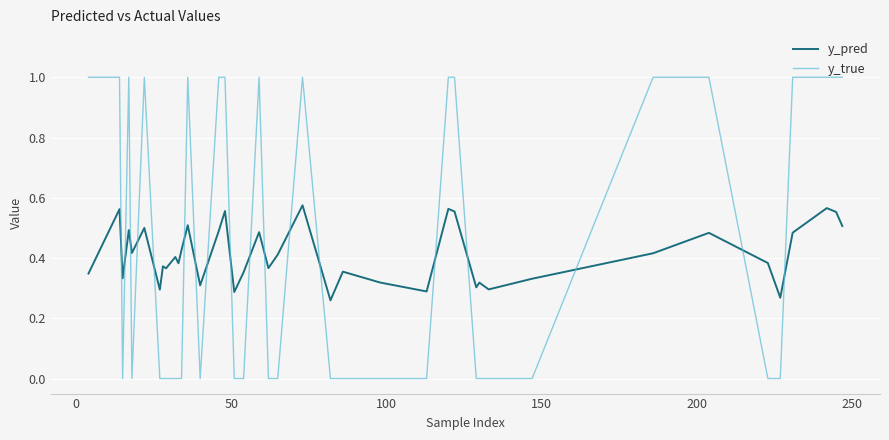

What is the greatest value displayed?

1.0